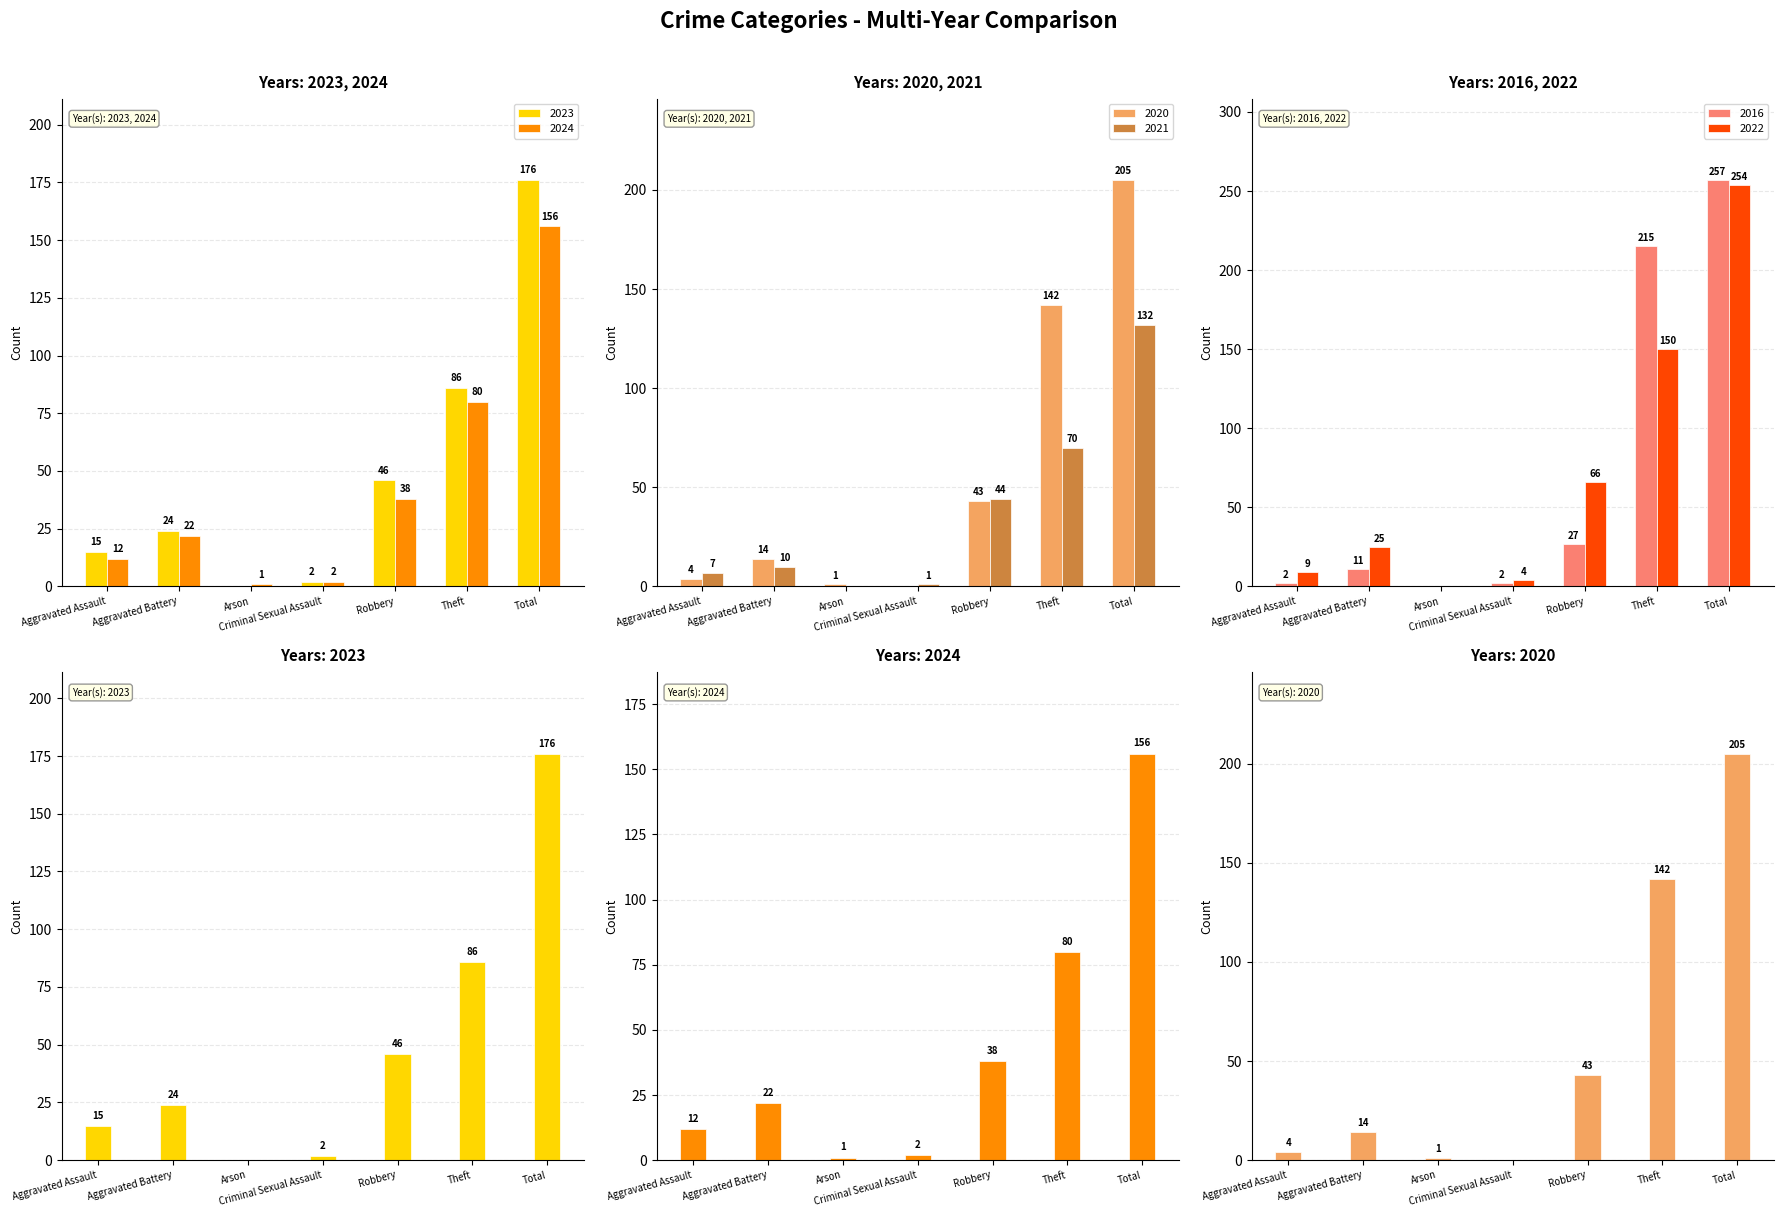

At how many categories does at least one series exceed 200?

2